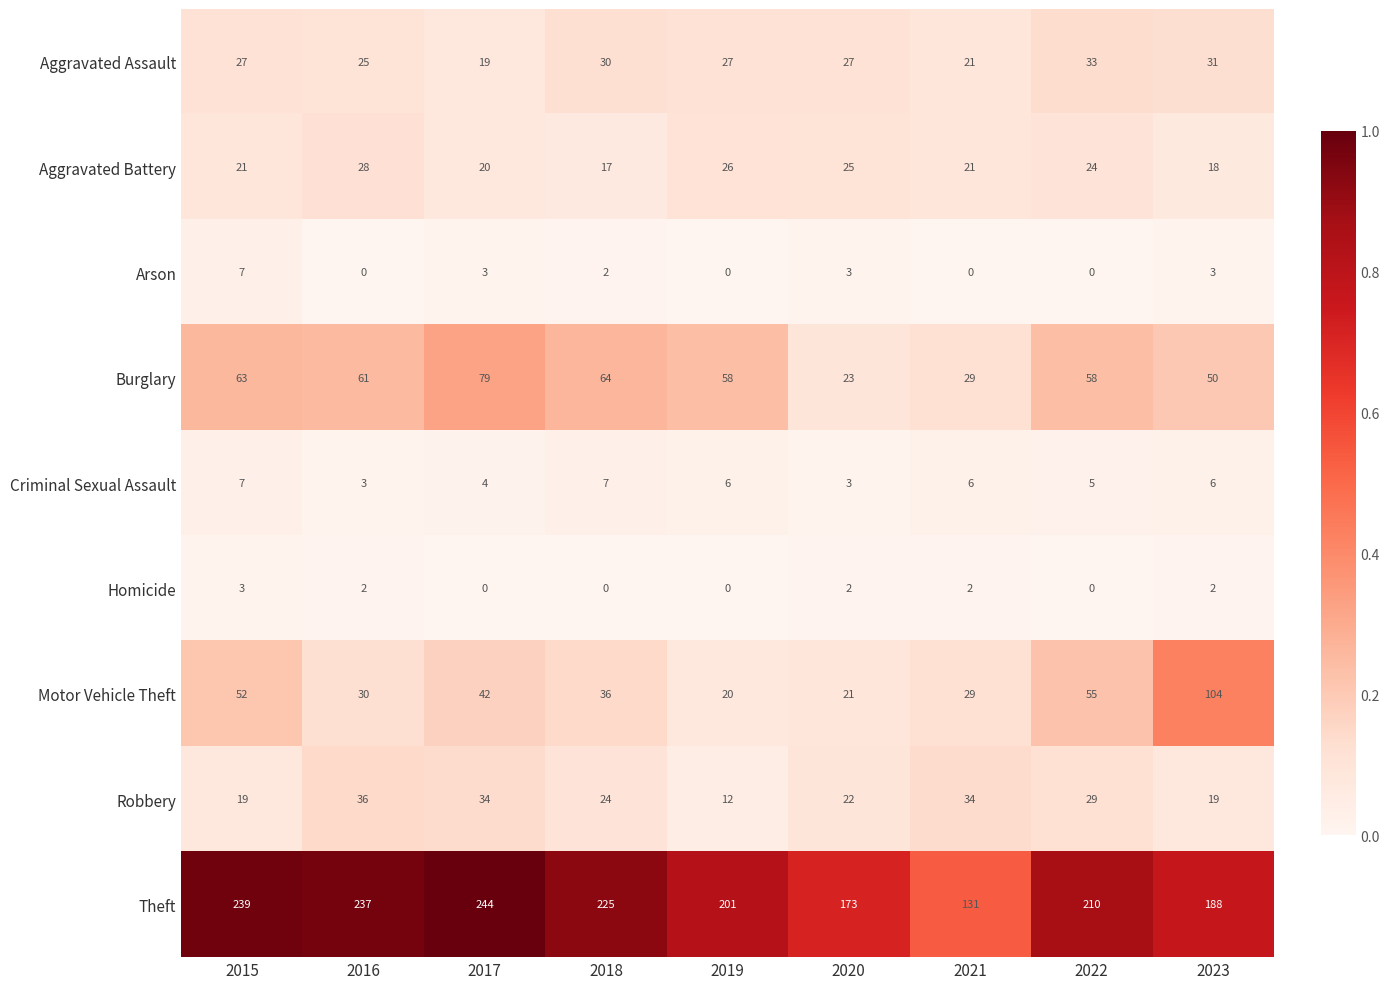

True or false: Aggravated Battery has a value of 28 at 2016.

True